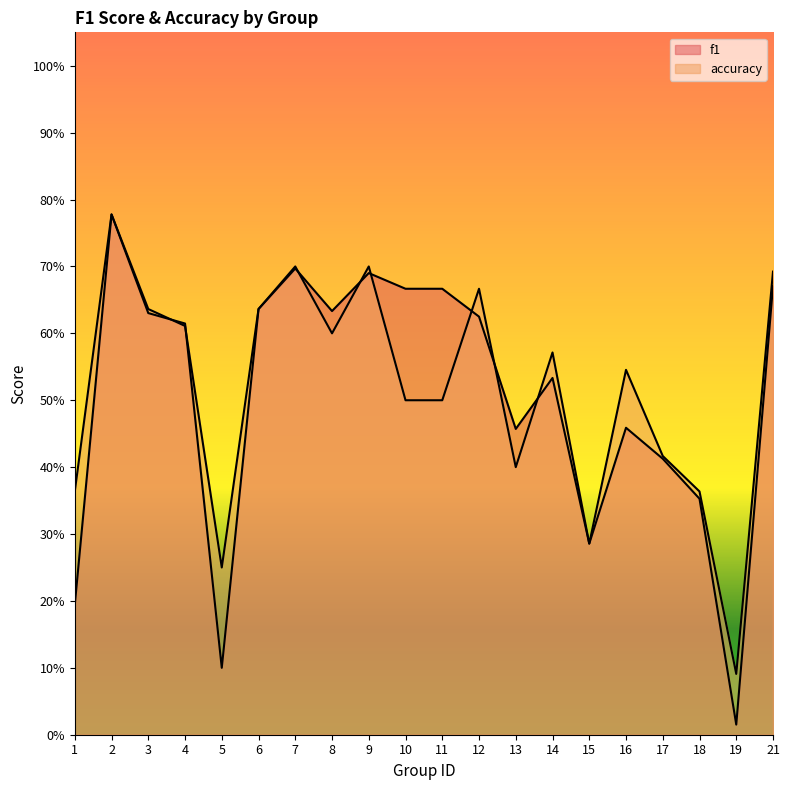

Is it true that f1 equals 1.1 at 10?

False